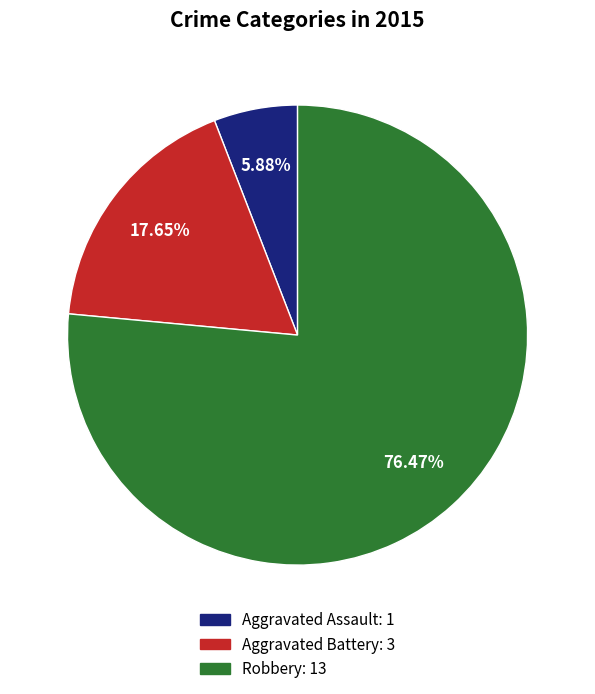

Is it true that Aggravated Battery is 18% of the pie?

True